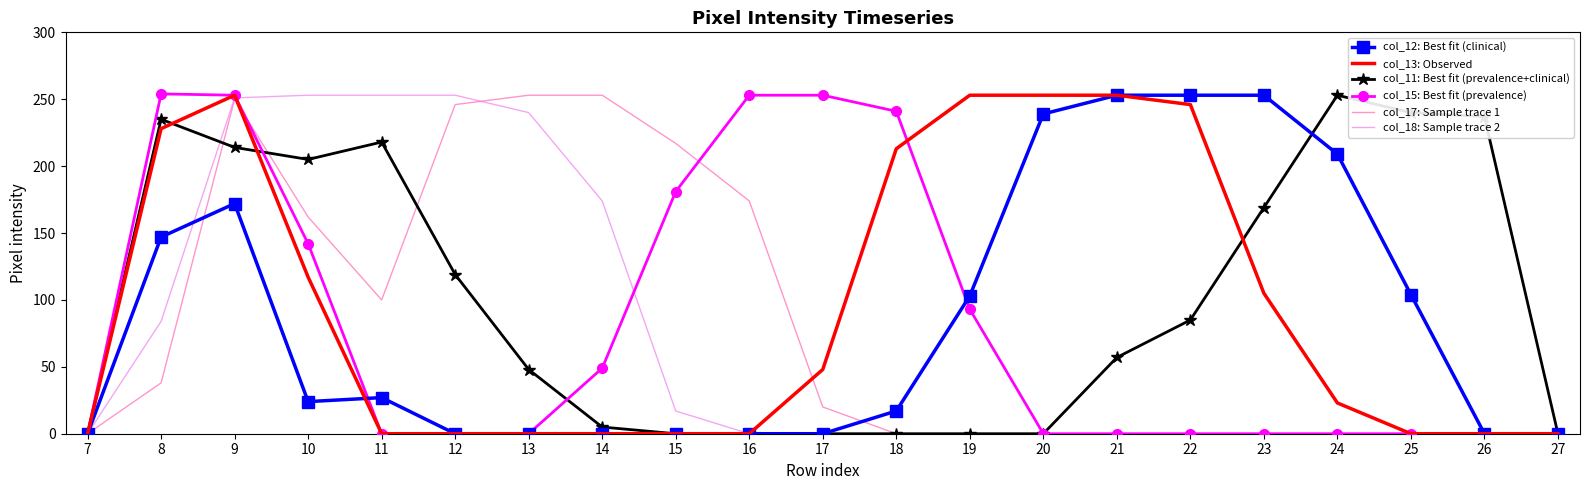

Is it true that col_12: Best fit (clinical) equals 17 at 18?

True